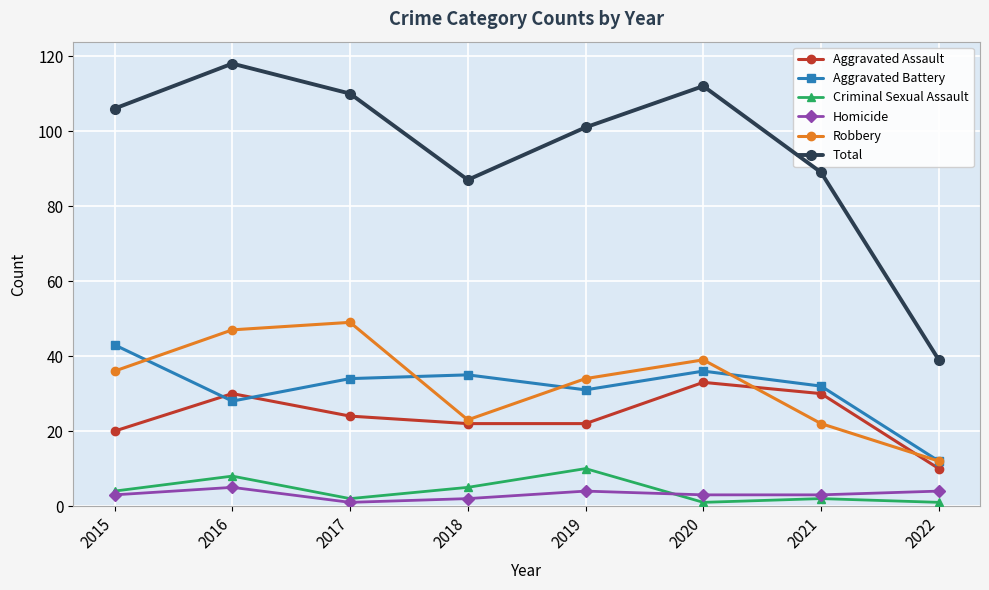

How many distinct data groups are displayed?

6